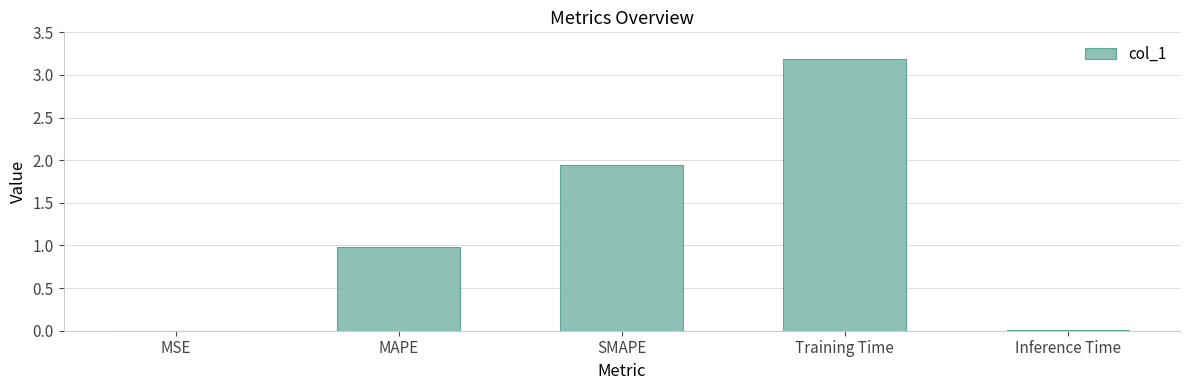

Is it true that the value at Training Time is 3.2?

True